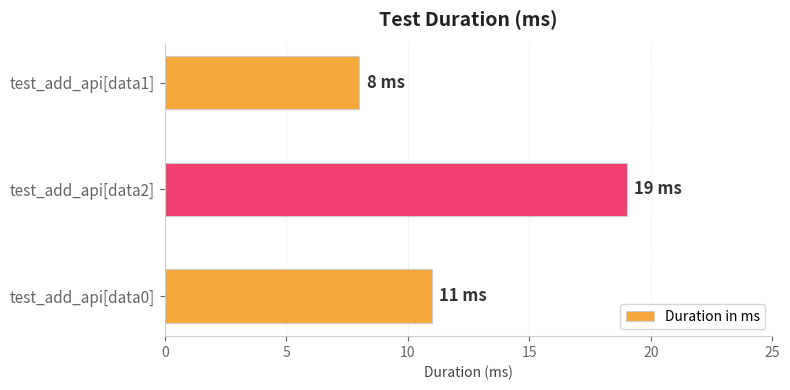

Rank the categories by value from highest to lowest.

test_add_api[data2], test_add_api[data0], test_add_api[data1]